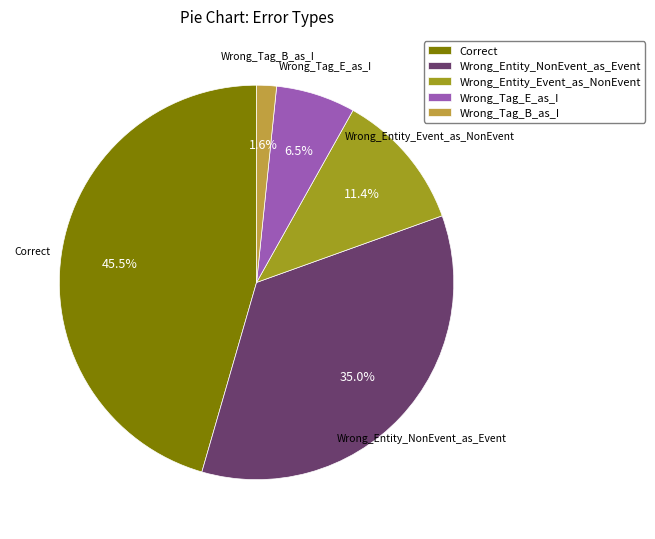

The Wrong_Entity_NonEvent_as_Event slice represents 35% of the pie. True or false?

True